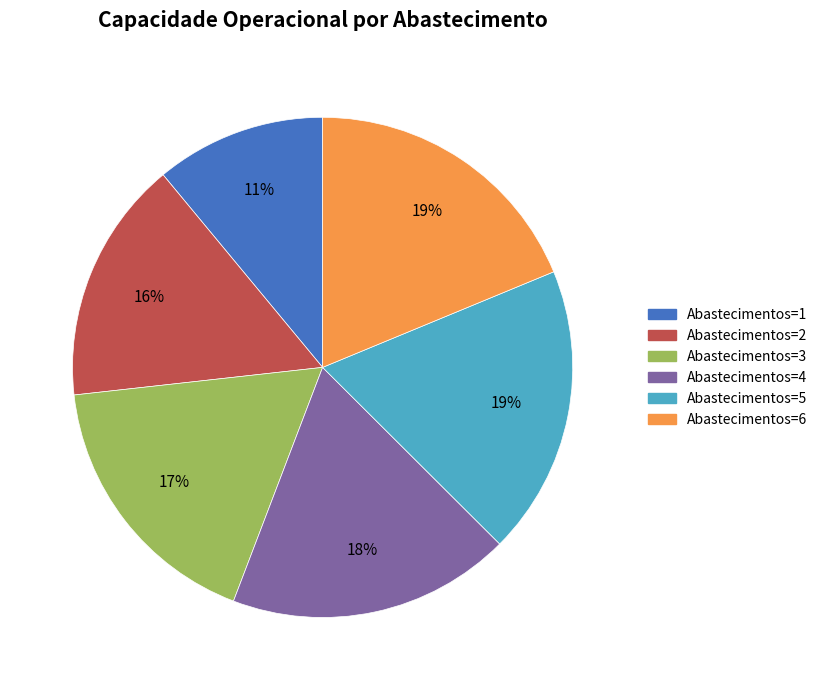

To the nearest percent, what portion does Abastecimentos=4 represent?

18%